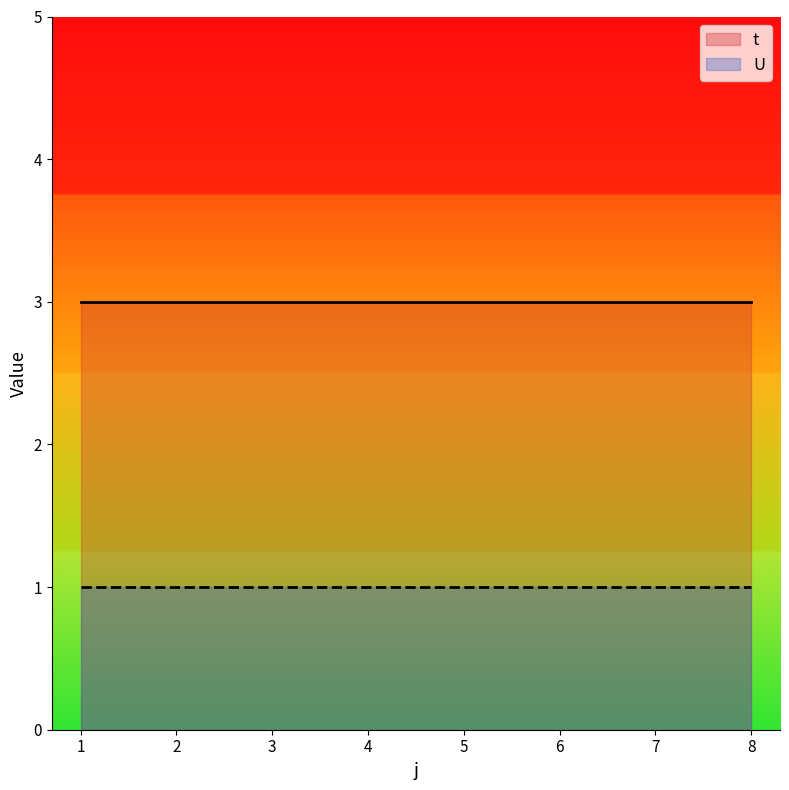

Reading left to right, extract all data points from this chart.

t: 3	3	3	3	3	3	3	3
U: 1	1	1	1	1	1	1	1